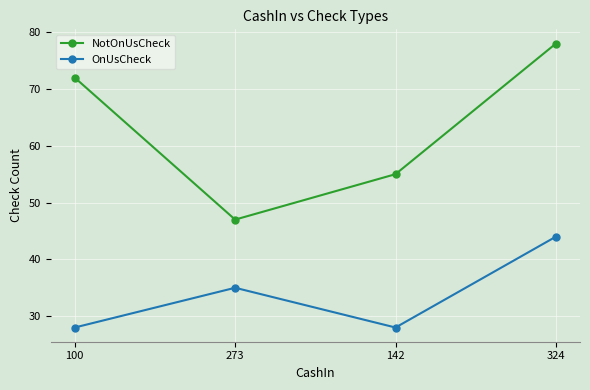

At which category is the sum across all series the highest?

324